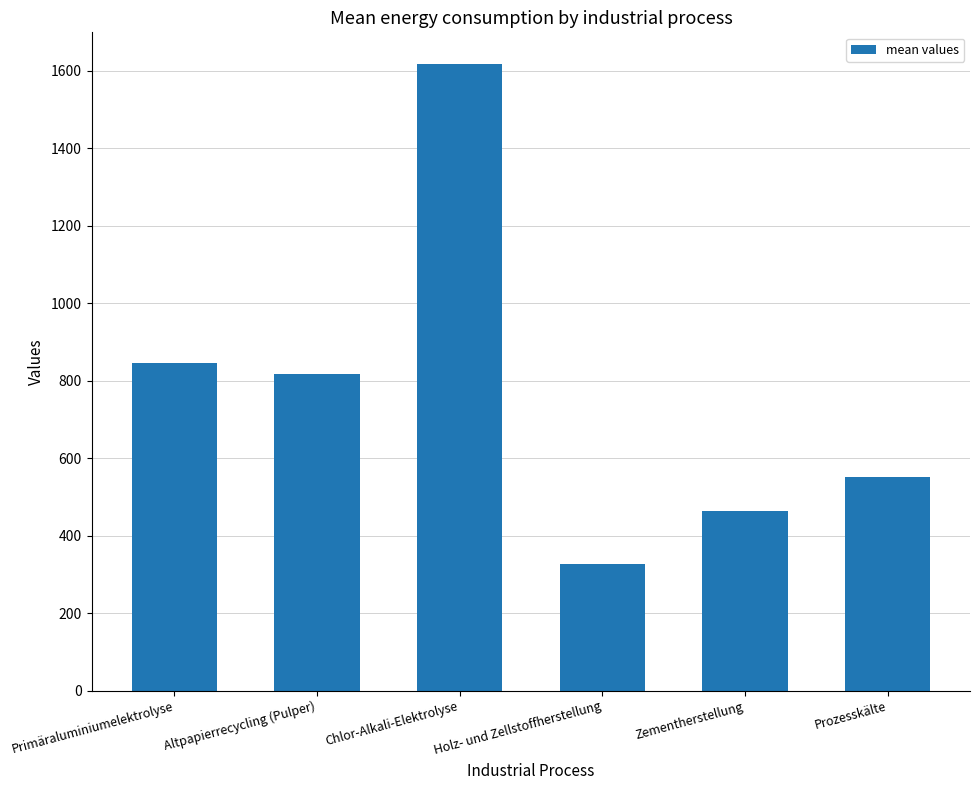

How many bars are there in total?

6